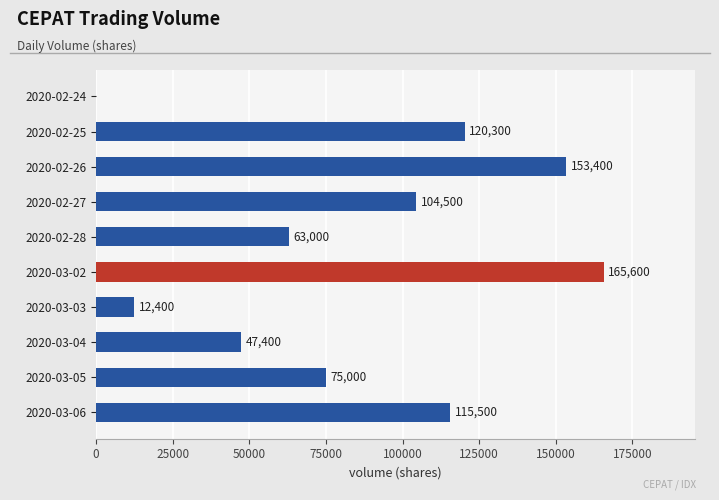

What is the ratio of the value at 2020-03-04 to the value at 2020-03-02?

0.3